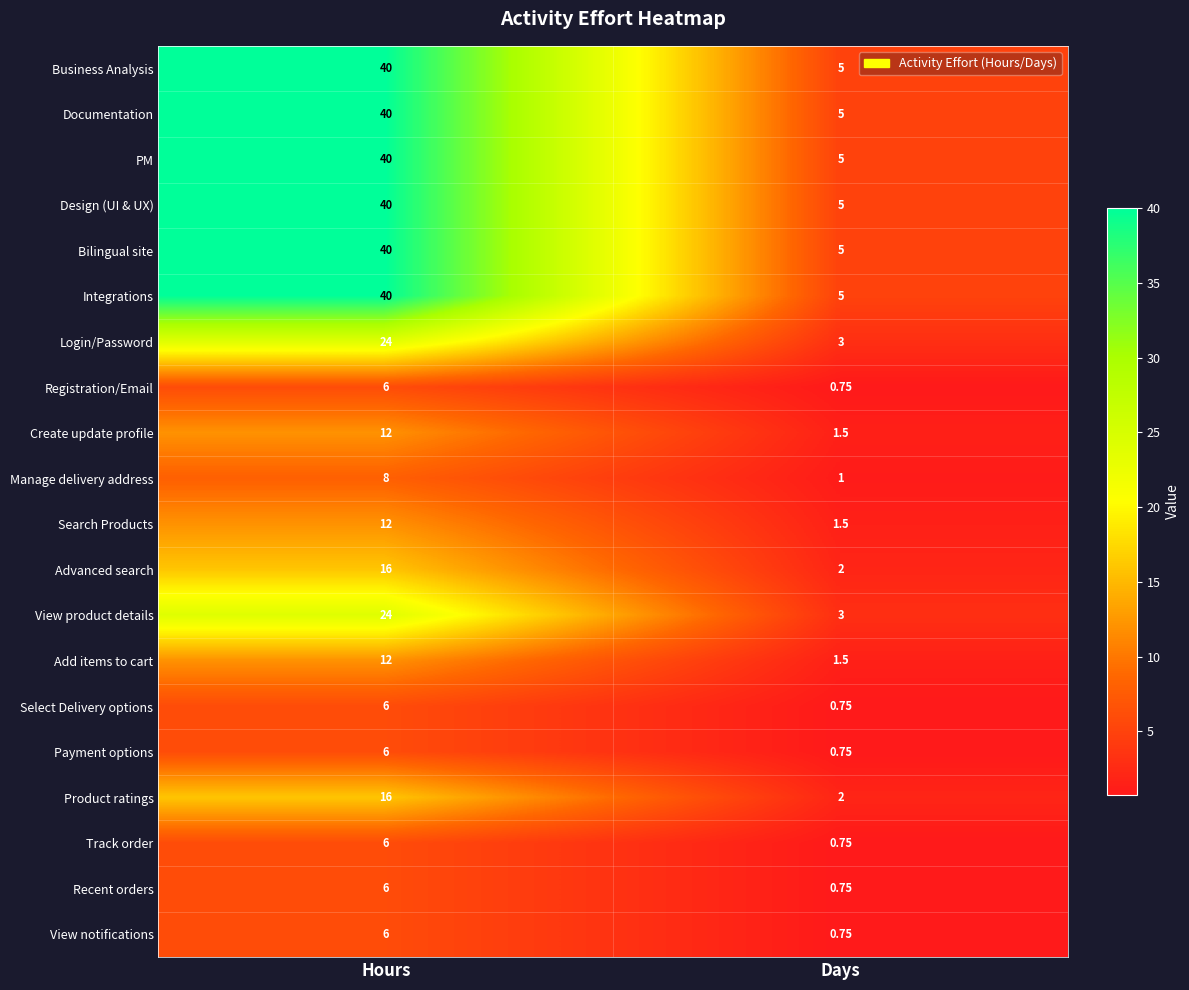

At which category is the sum across all series the highest?

Hours